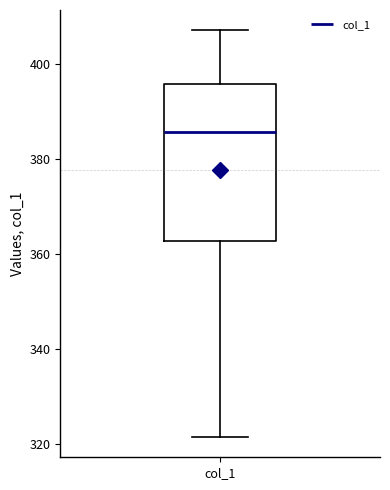

Transcribe this box plot: give where the median line is, the range the box spans, and where the two whiskers end, as read against the y-axis. The values are not printed on the chart, so give them approximately, as read against the axis.

median 386, box 362 to 396, whiskers 322 to 408